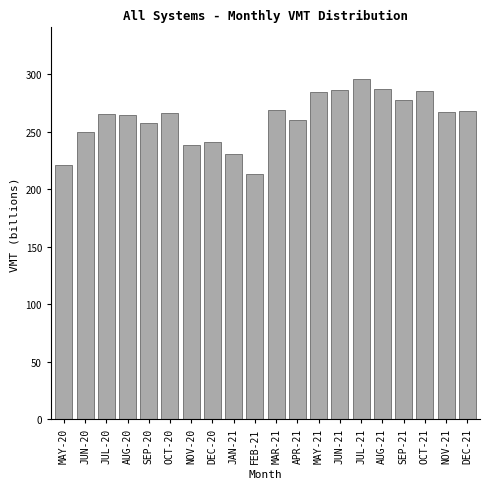

What is the minimum value shown in the chart?

213.0